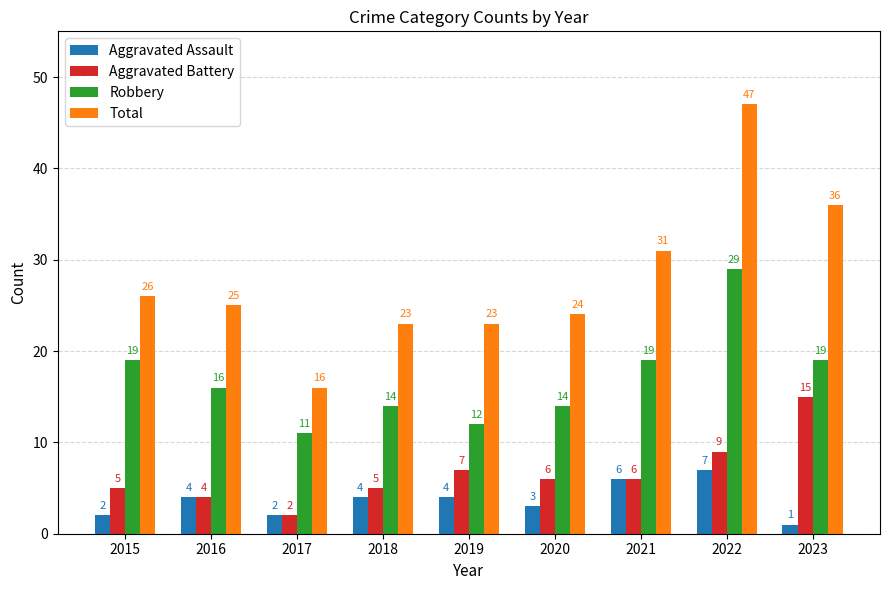

Is the value of Total at 2019 greater than the value of Robbery at 2019?

Yes